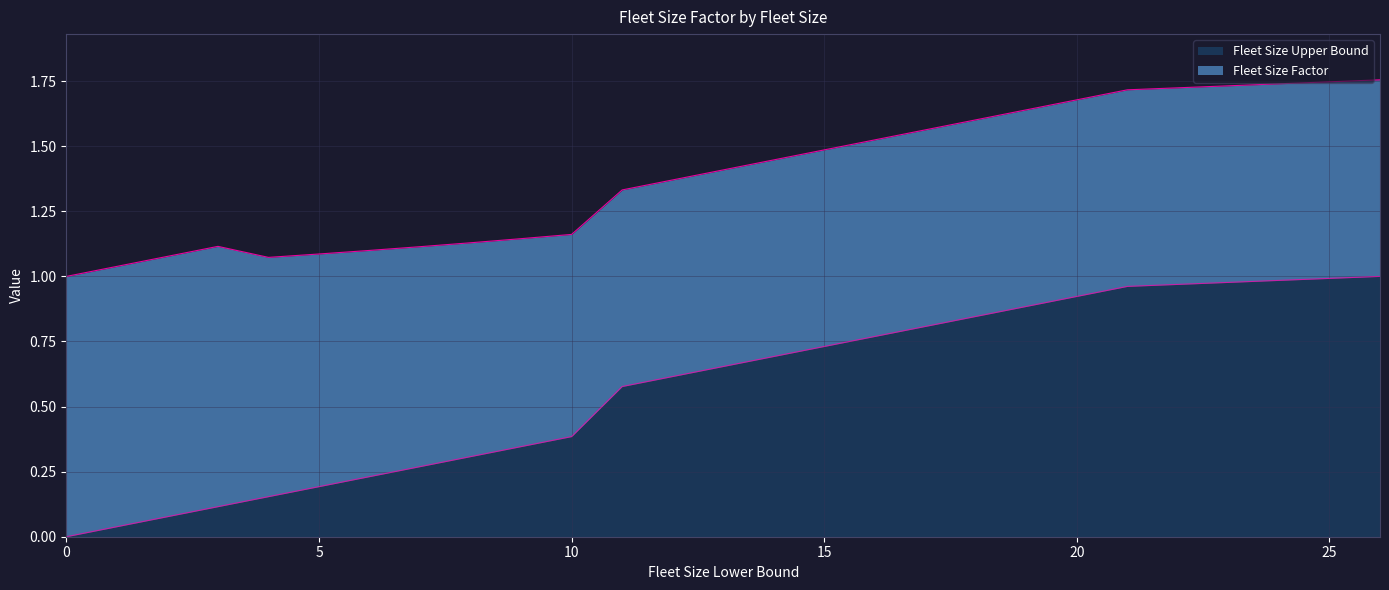

True or false: there are more than 0 points higher than both neighbors.

False